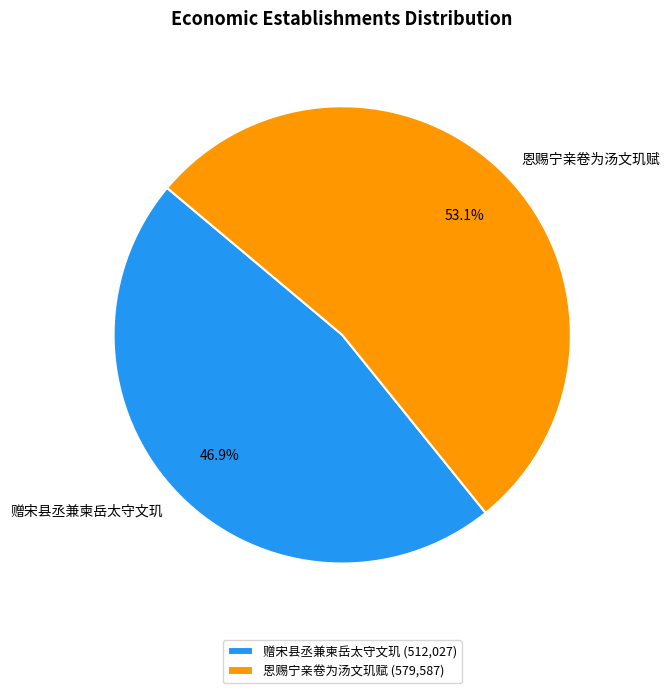

Rank the categories by value from highest to lowest.

恩赐宁亲卷为汤文玑赋, 赠宋县丞兼柬岳太守文玑